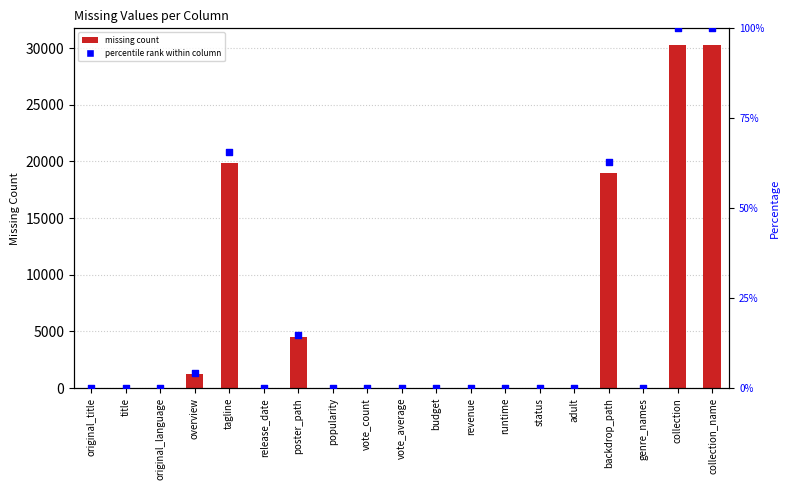

Which series contains the lowest Y value?

missing_count